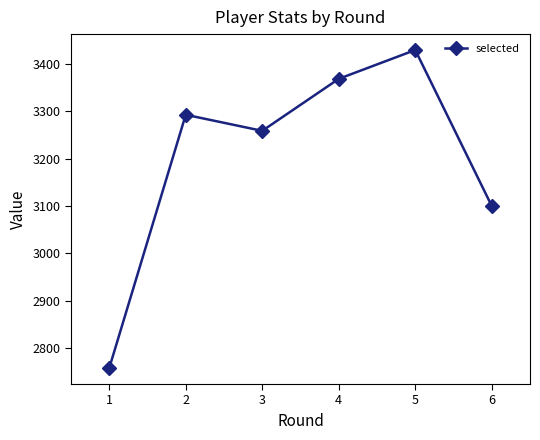

What is the value of the 1st point from the left?

2757